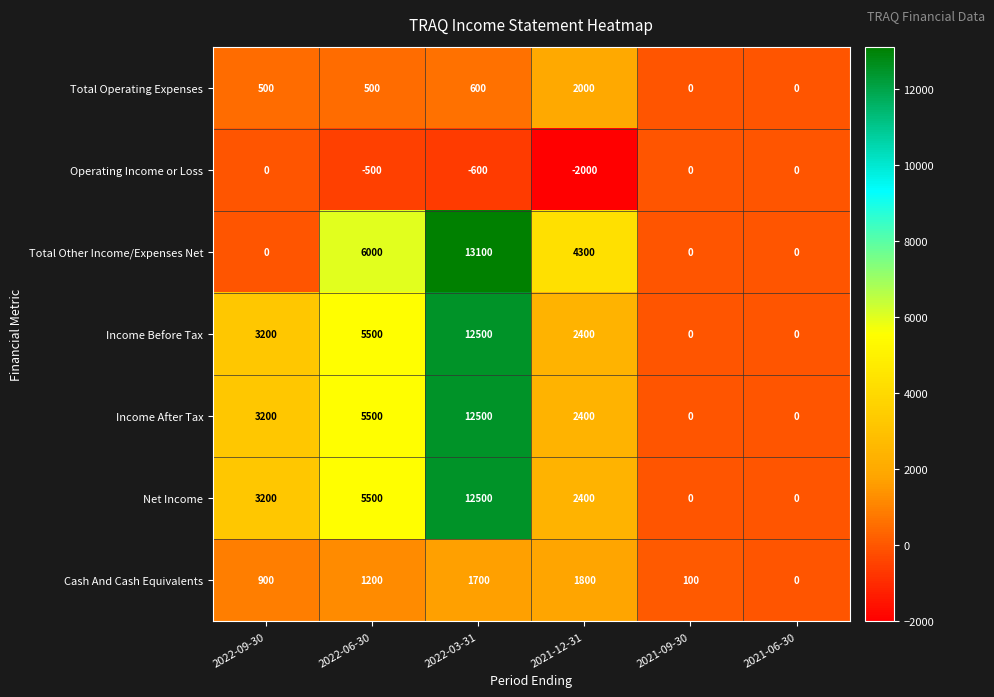

At which category is the sum across all series the highest?

2022-03-31